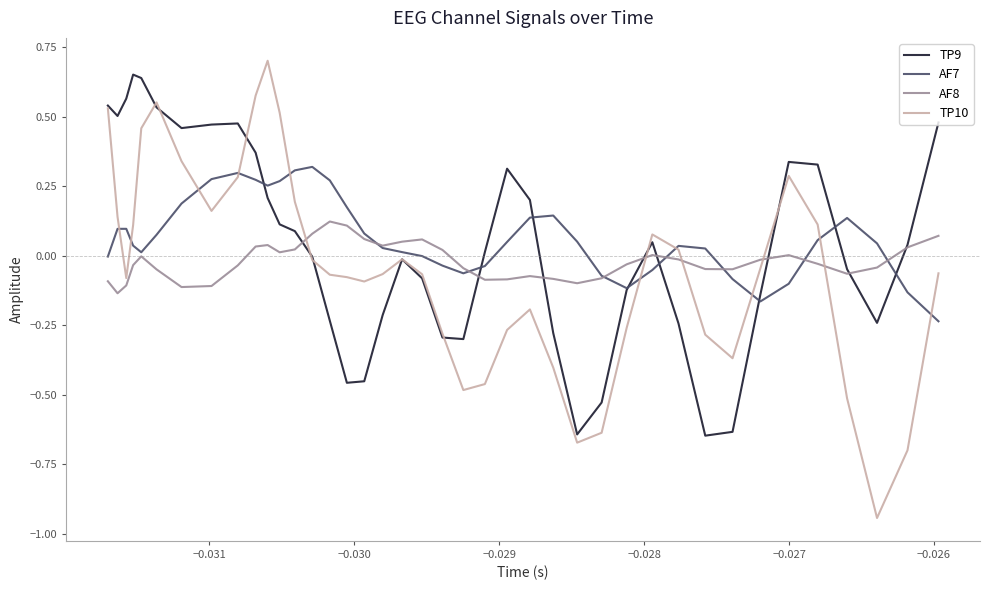

Which series has the largest range (max minus min)?

TP10